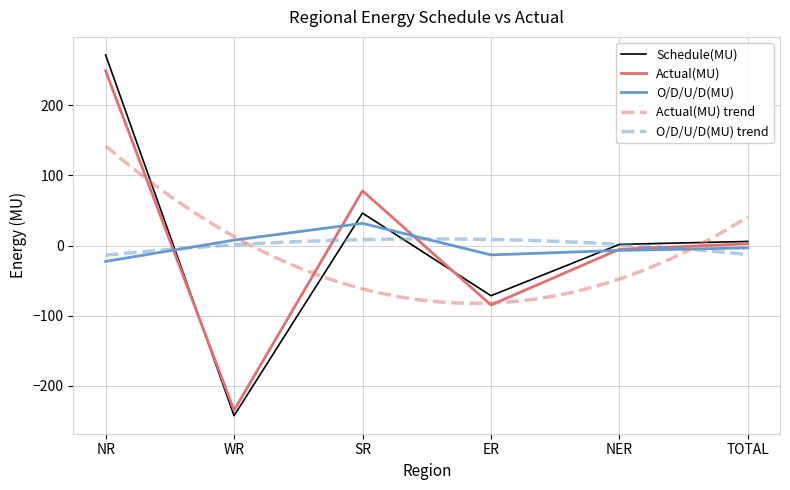

How many lines are shown in the chart?

3